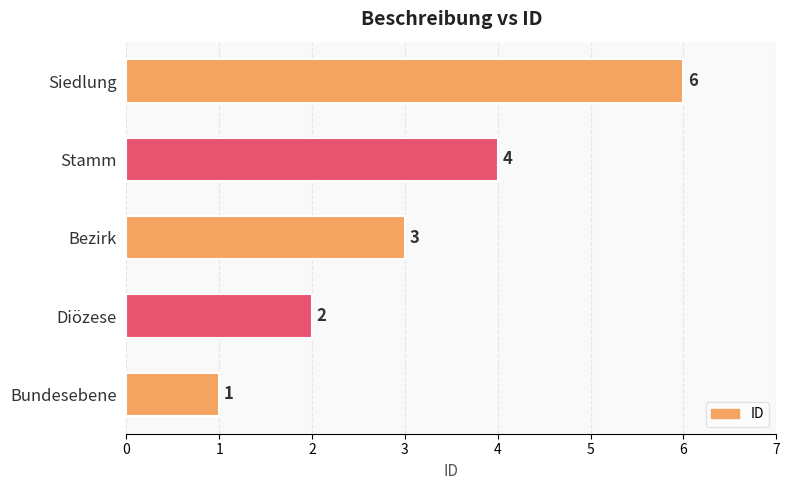

What is the minimum value shown in the chart?

1